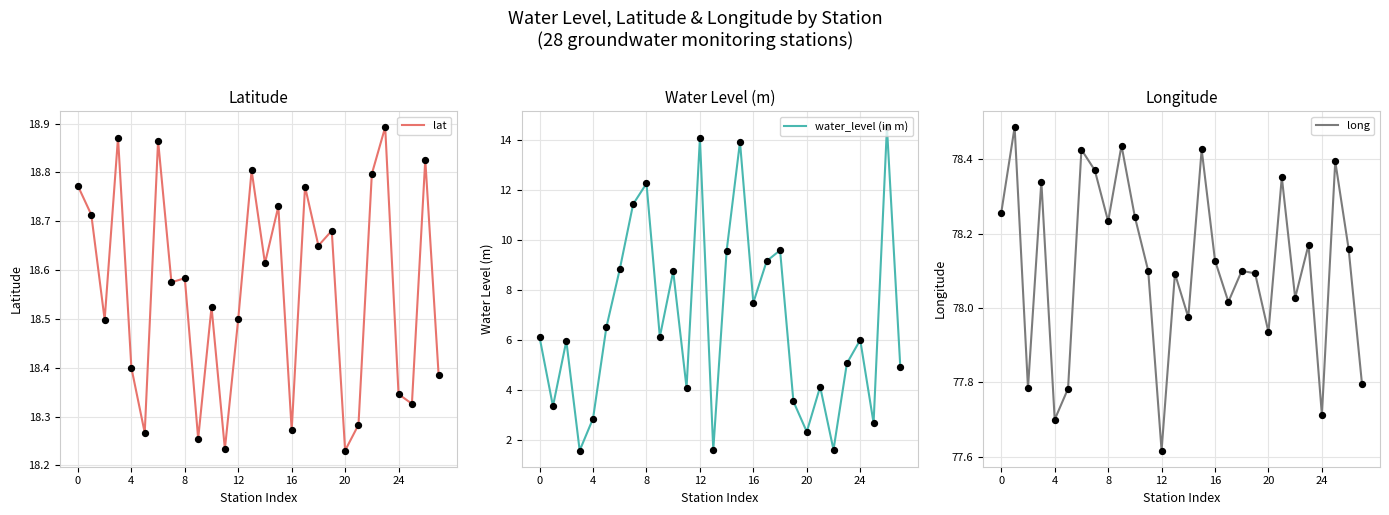

The value of water_level (in m) at 16 is 7.5. True or false?

True